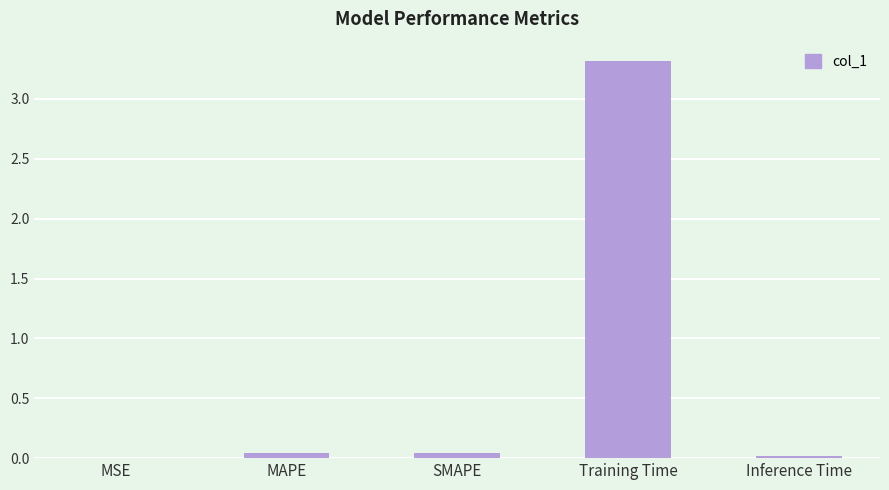

The value at MAPE is 0.0. True or false?

True